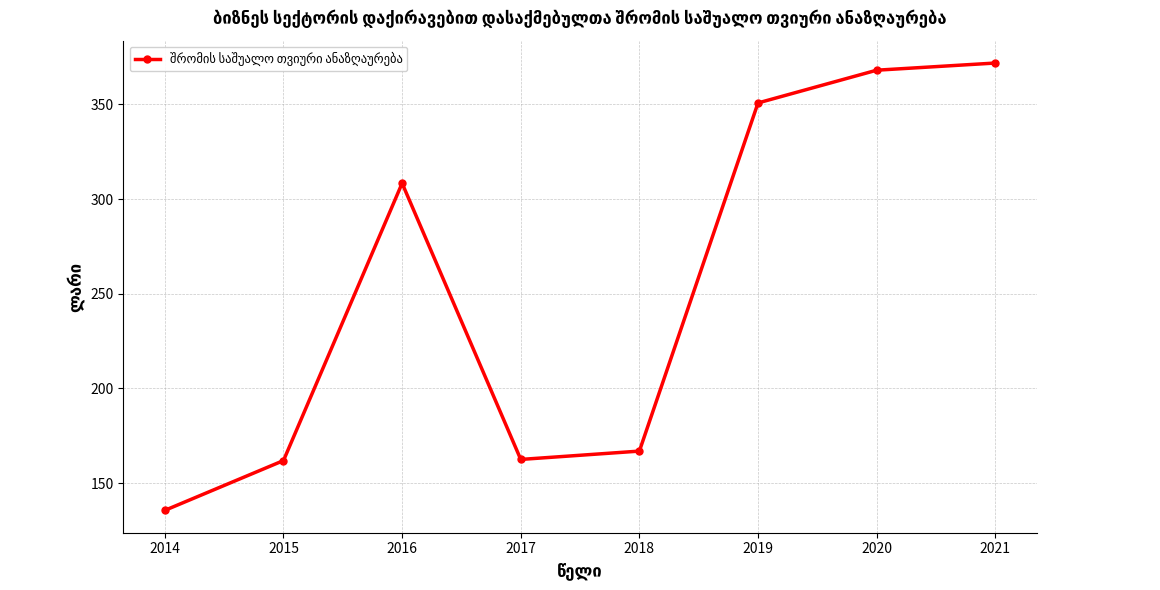

How many distinct data groups are displayed?

1